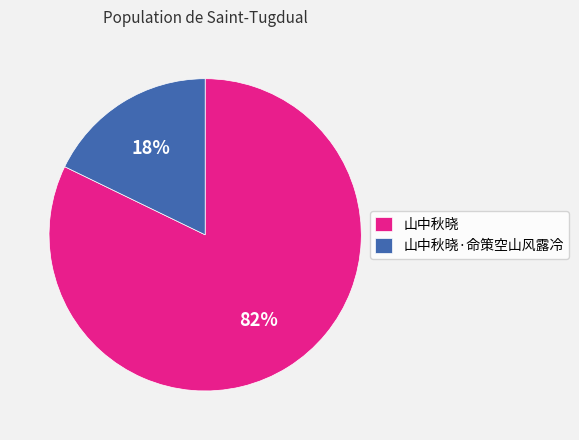

Which category has the smallest portion of the pie?

山中秋晓·命策空山风露冷